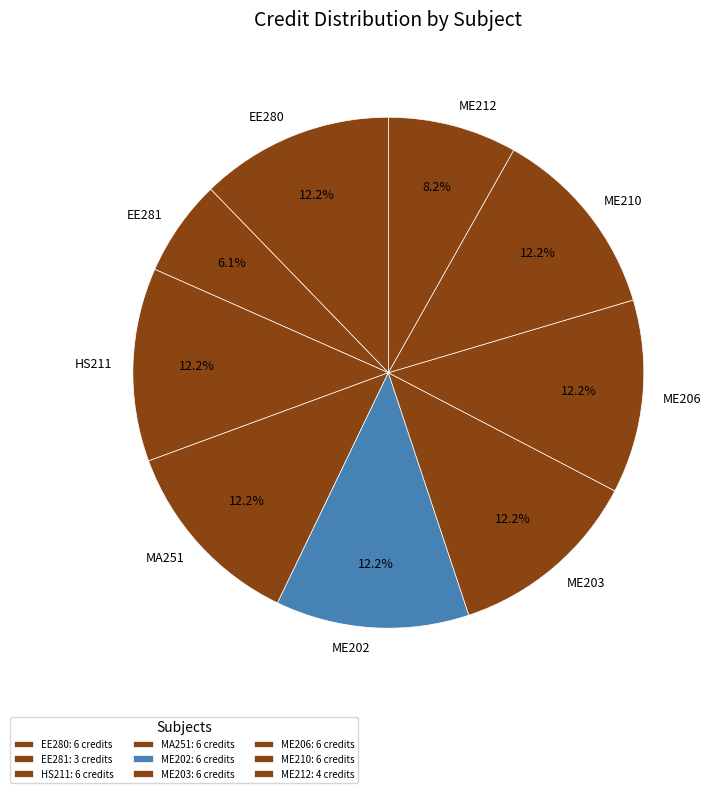

To the nearest percent, what portion does ME212 represent?

8%